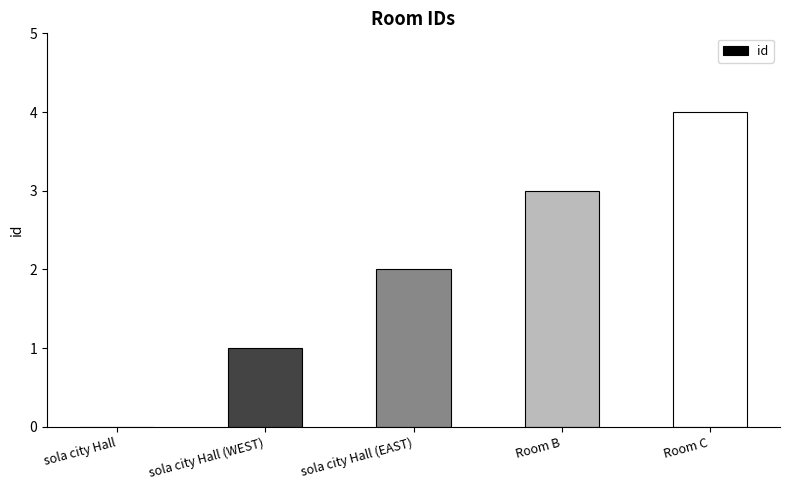

Are the bars horizontal?

No